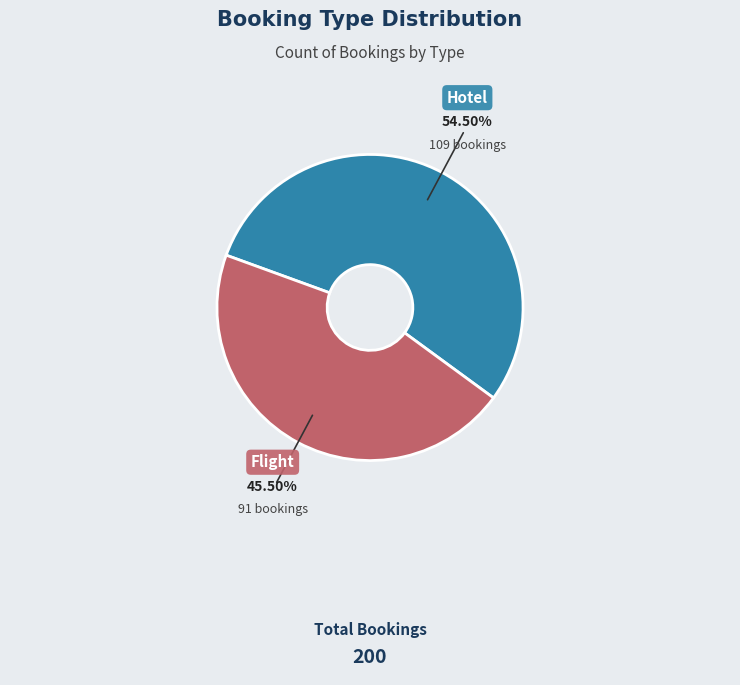

Rank the categories by value from highest to lowest.

Hotel, Flight